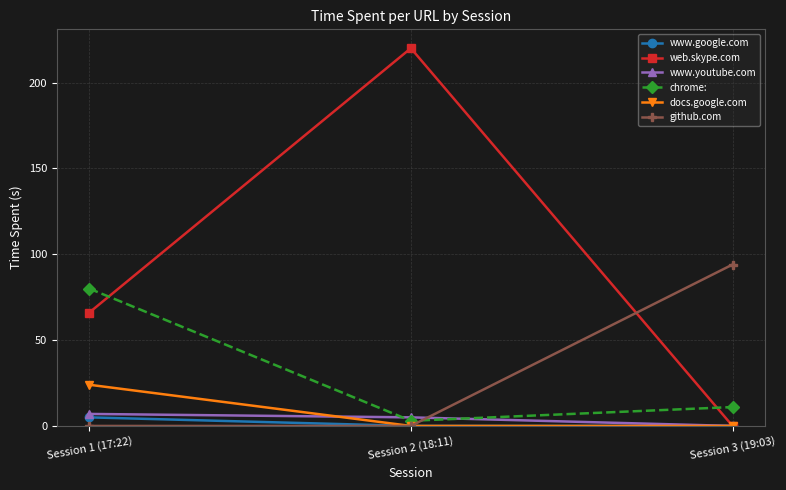

Reading right to left, transcribe all the data shown in this chart.

www.google.com: Session 3 (19:03)=0	Session 2 (18:11)=0	Session 1 (17:22)=5
web.skype.com: Session 3 (19:03)=0	Session 2 (18:11)=220	Session 1 (17:22)=66
www.youtube.com: Session 3 (19:03)=0	Session 2 (18:11)=5	Session 1 (17:22)=7
chrome:: Session 3 (19:03)=11	Session 2 (18:11)=3	Session 1 (17:22)=80
docs.google.com: Session 3 (19:03)=0	Session 2 (18:11)=0	Session 1 (17:22)=24
github.com: Session 3 (19:03)=94	Session 2 (18:11)=0	Session 1 (17:22)=0